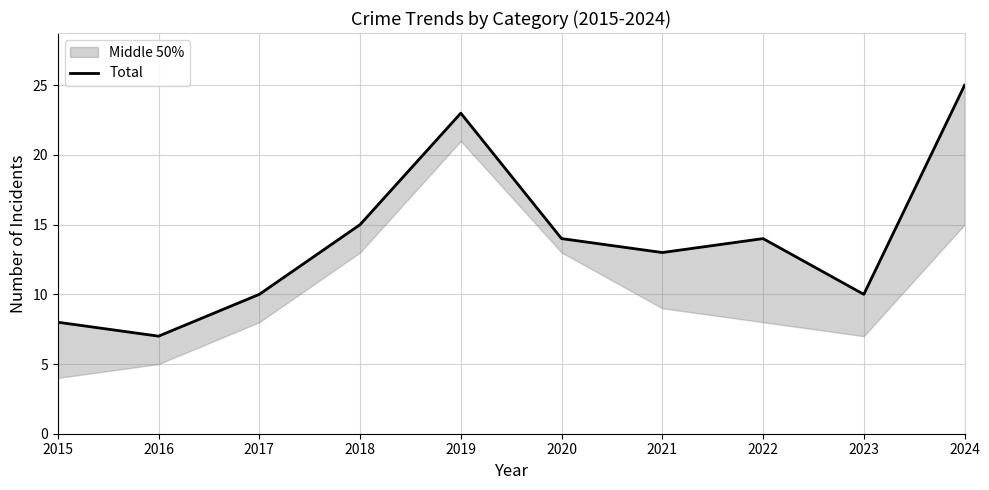

Which has a higher value, 2016 or 2015?

2015